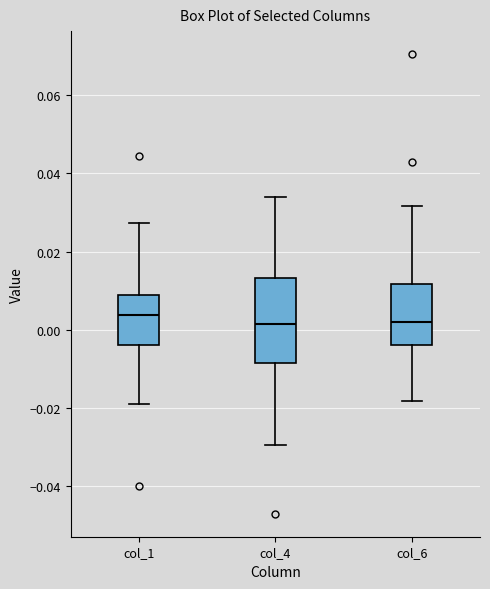

Comparing the boxes themselves (not the whiskers), which one is the tallest?

col_4